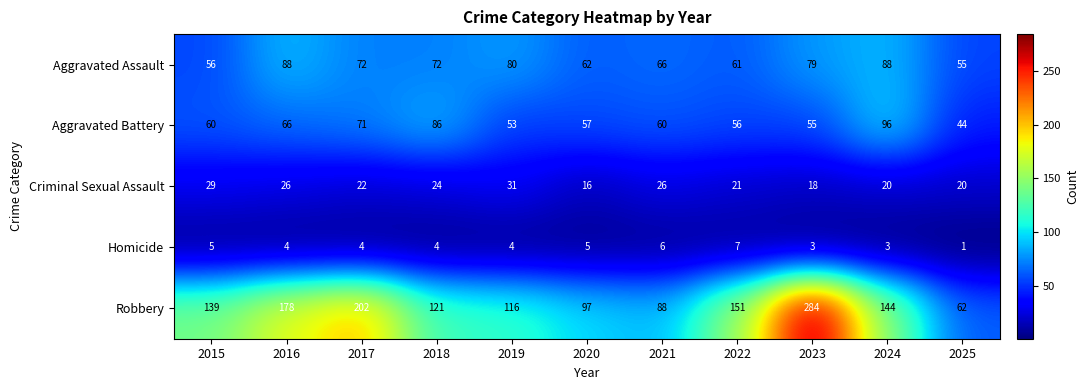

Which series has the largest total across all categories?

Robbery